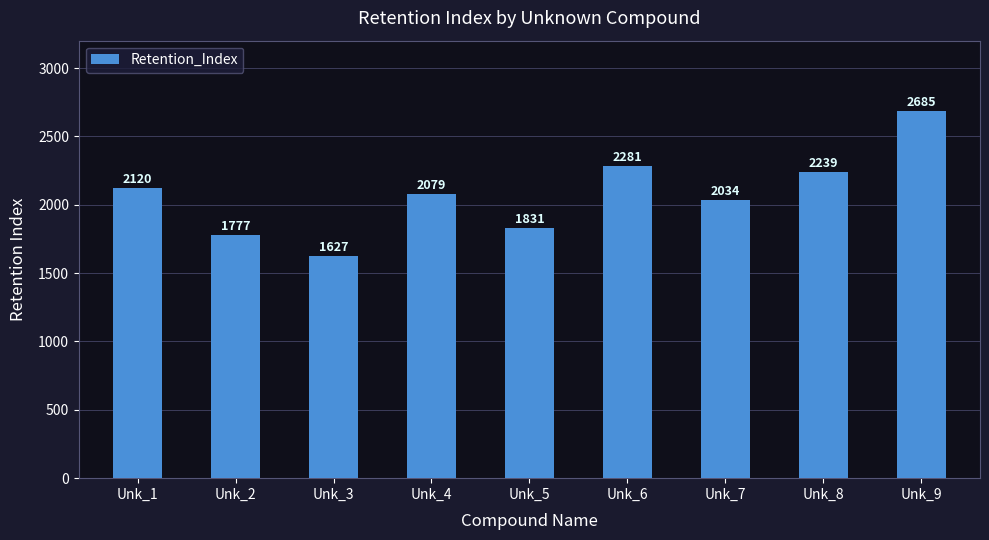

What is the sum of the values at Unk_5 and Unk_6?

4112